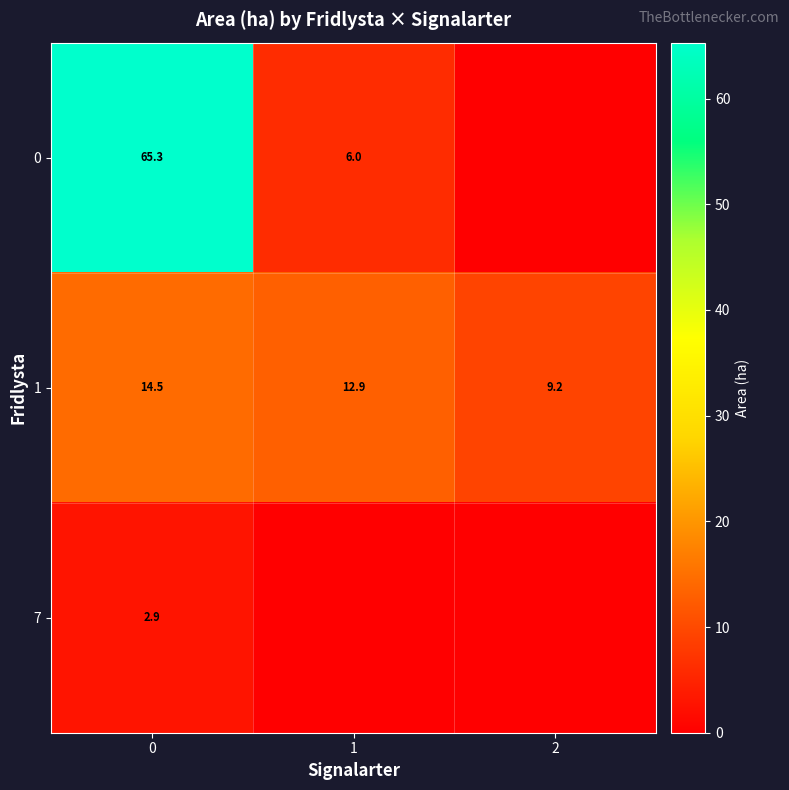

True or false: 1 has a value of 17.8 at 1.

False